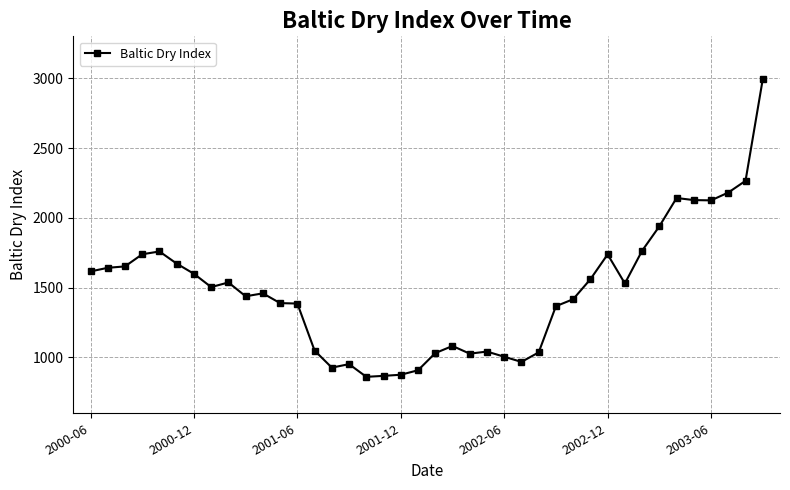

True or false: there are more than 2 points higher than both neighbors.

True